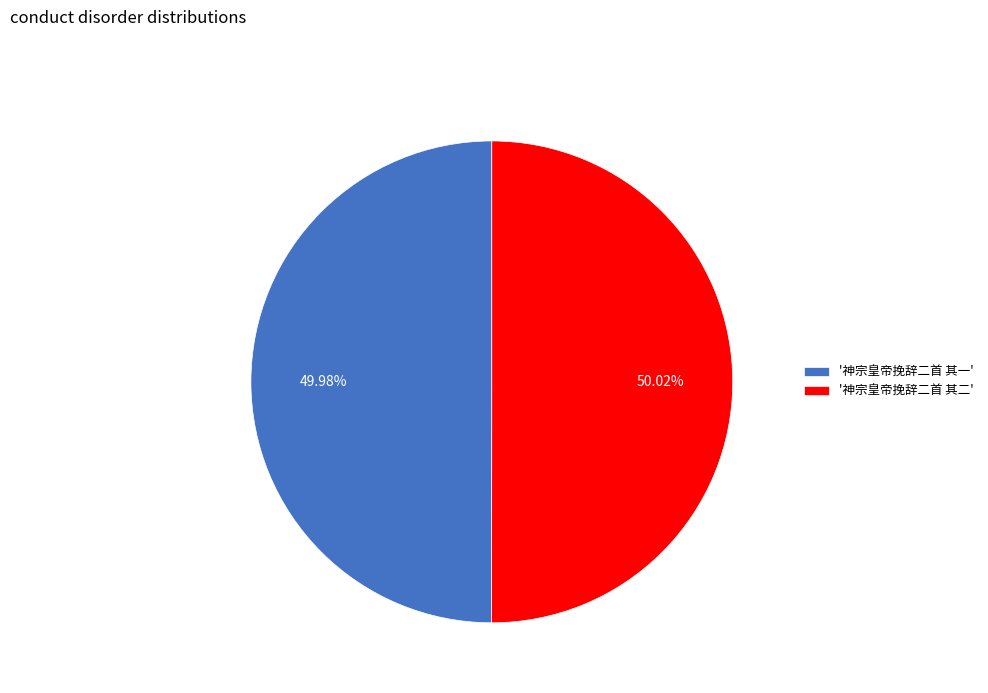

Combined, do '神宗皇帝挽辞二首 其一' and '神宗皇帝挽辞二首 其二' account for over 50%?

Yes